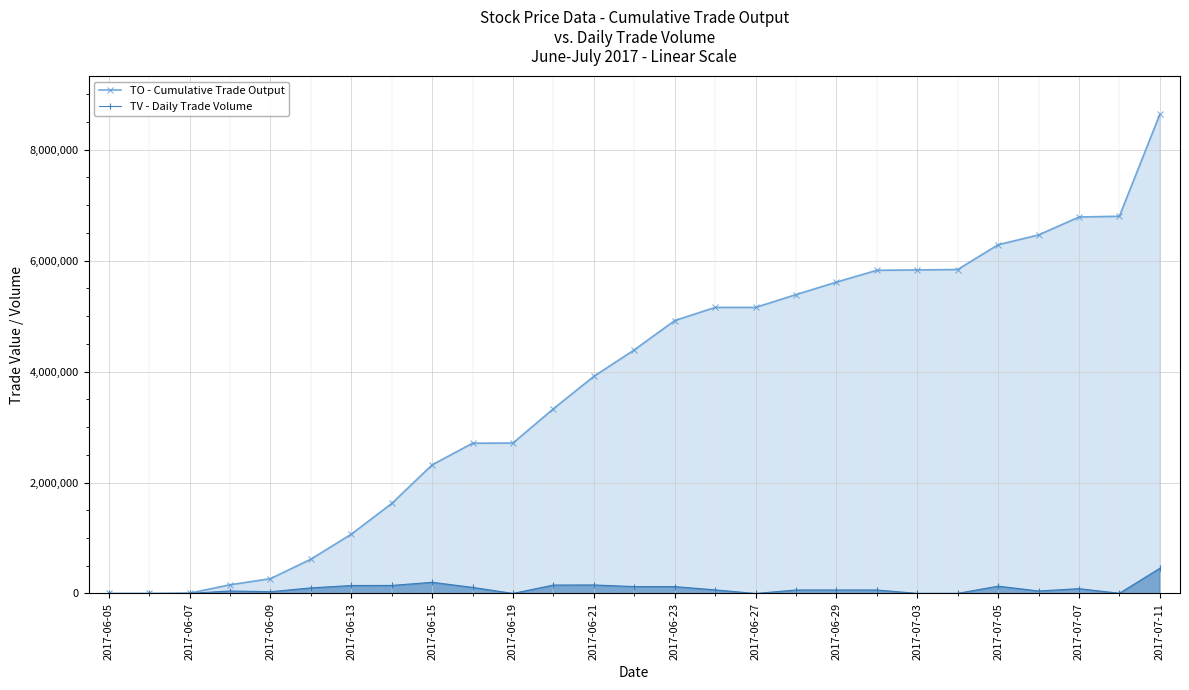

Reading left to right, extract all data points from this chart.

TO - Cumulative Trade Output: 0	0	6240	157050	267070	618430	1069350	1622110	2318840	2708460	2712080	3330000	3914060	4391190	4919090	5156640	5156640	5387220	5612130	5825700	5832300	5839660	6286300	6462190	6785830	6800190	8635150
TV - Daily Trade Volume: 0	0	2000	45000	32000	101000	144000	145000	202000	110000	1000	152000	154000	124000	124000	65000	0	63000	63000	63000	2000	2000	132000	45000	87000	4000	454000